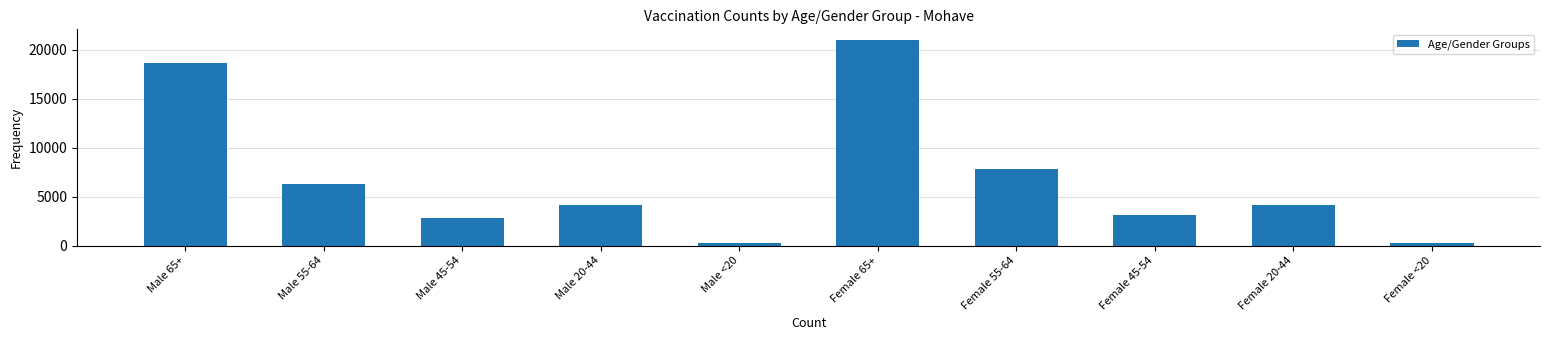

Is it true that the value at Female 20-44 is 1045?

False